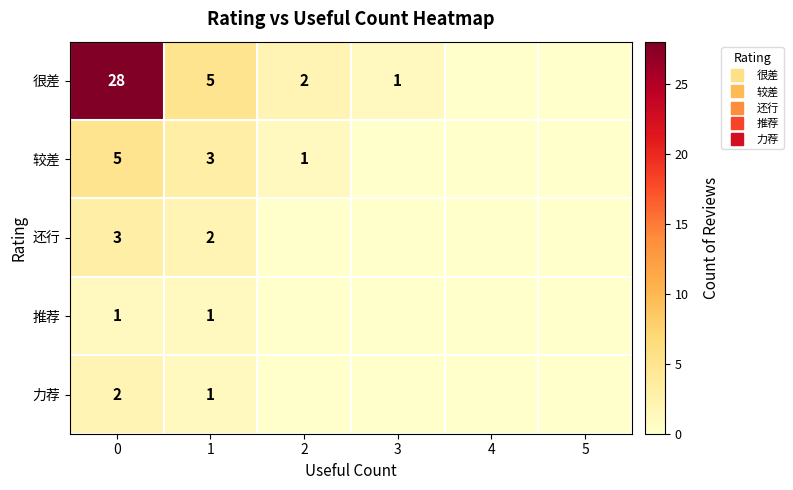

What is the difference between the 还行 values at 3 and 0?

3